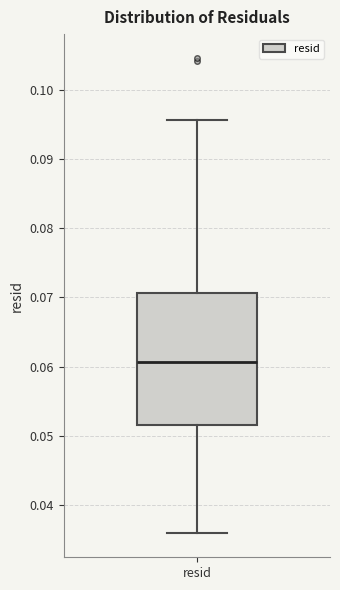

Transcribe this box plot: give where the median line is, the range the box spans, and where the two whiskers end, as read against the y-axis. The values are not printed on the chart, so give them approximately, as read against the axis.

median 0.061, box 0.052 to 0.071, whiskers 0.036 to 0.096